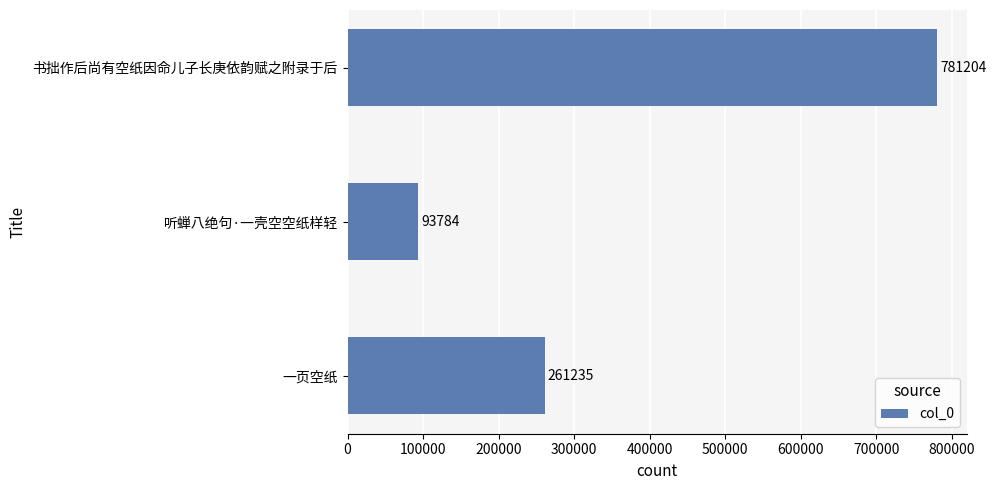

What is the difference between the values at 听蝉八绝句·一壳空空纸样轻 and 一页空纸?

167451